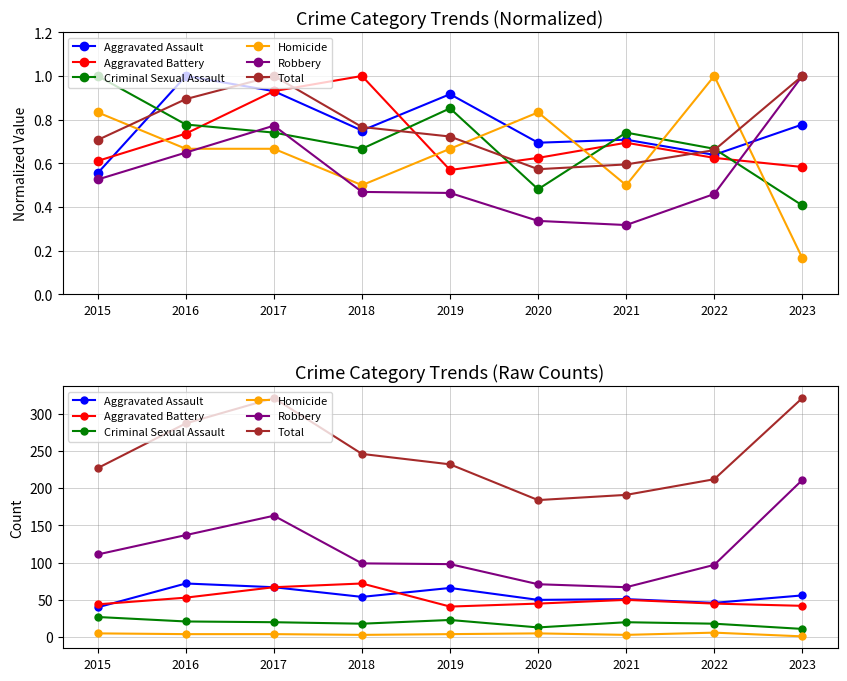

Which label corresponds to the smallest value in the chart?

2023